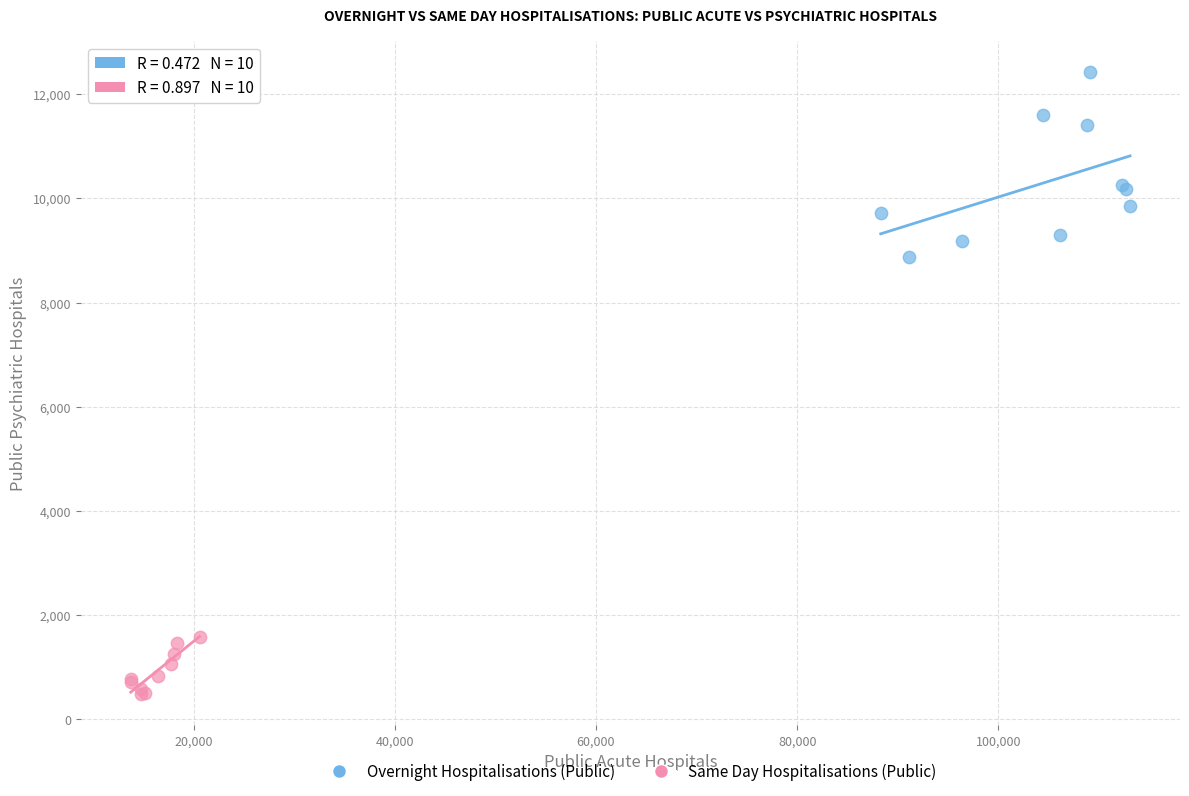

Which series has the largest Y range (max minus min)?

Overnight Hospitalisations (Public)